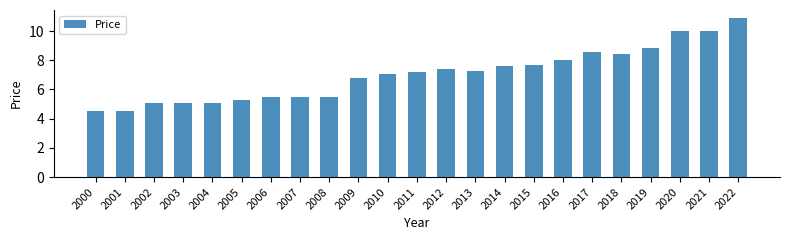

How many distinct data groups are displayed?

1